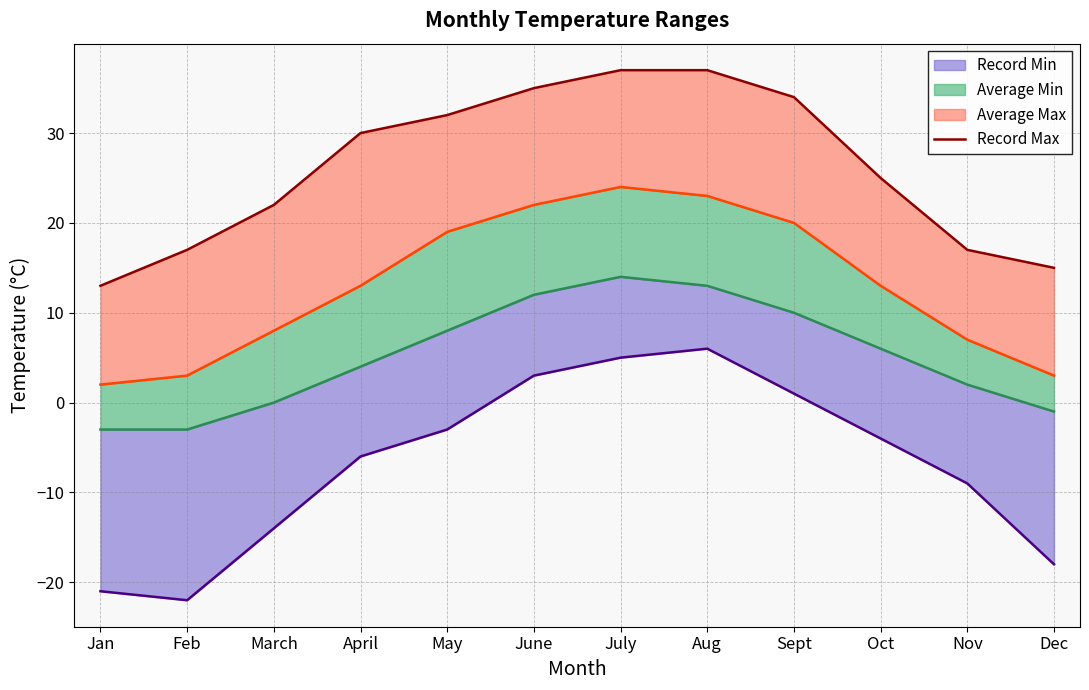

What is the ratio of the value at Oct to the value at June?

0.7